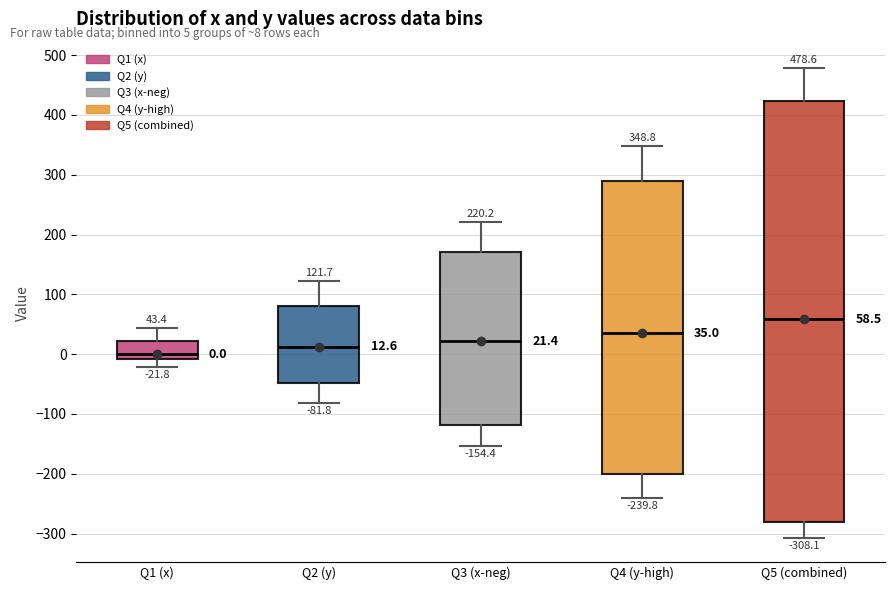

Which box's median line is the lowest?

Q1 (x)